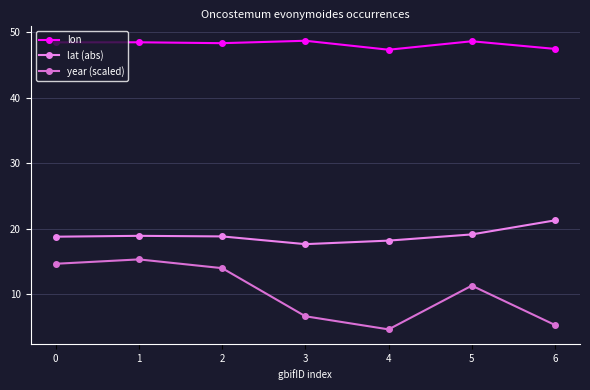

How many interior local valleys does the lon series have?

2